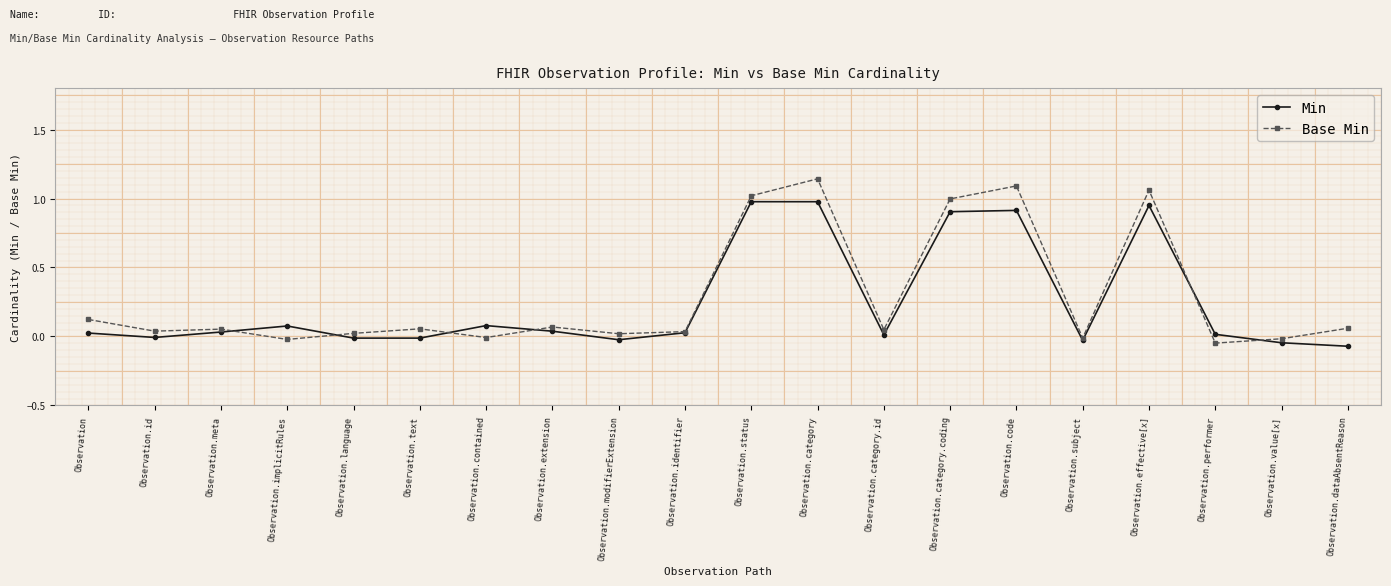

What is the difference between the maximum and minimum values in the Base Min series?

1.2